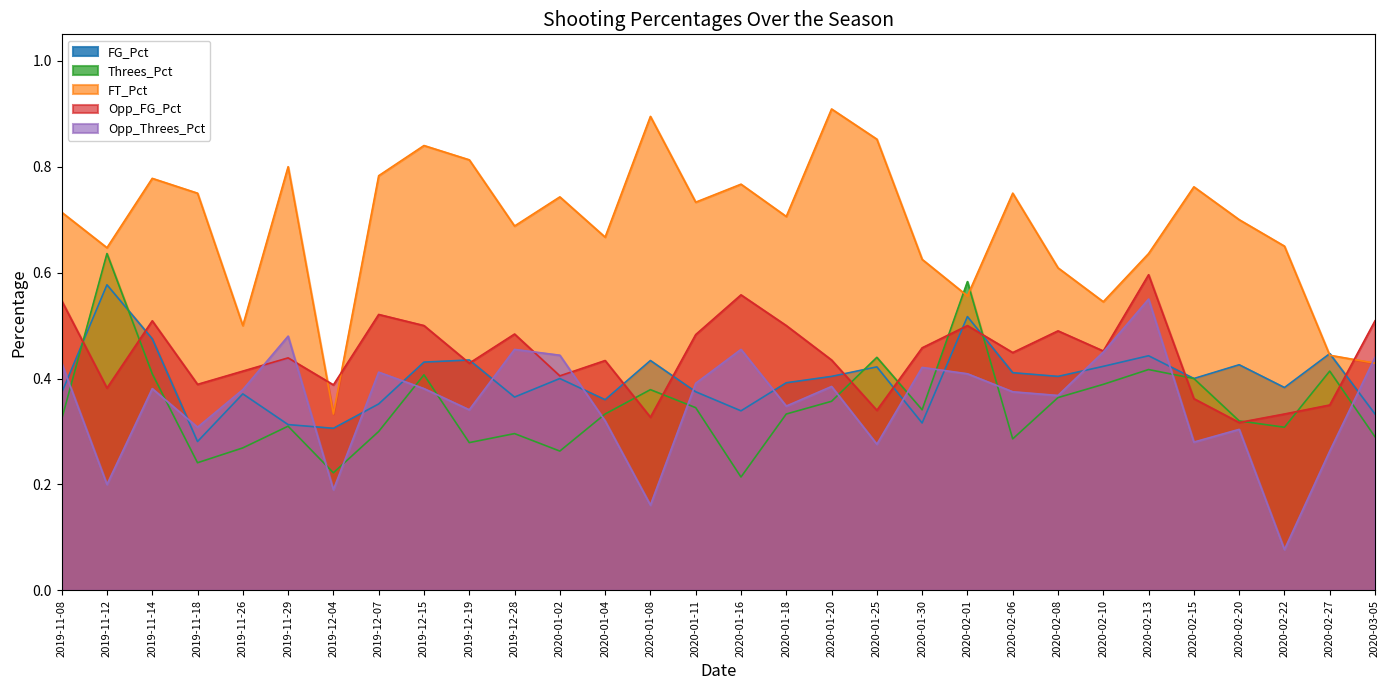

In Opp_Threes_Pct, how many points are lower than both neighbors (excluding endpoints)?

10